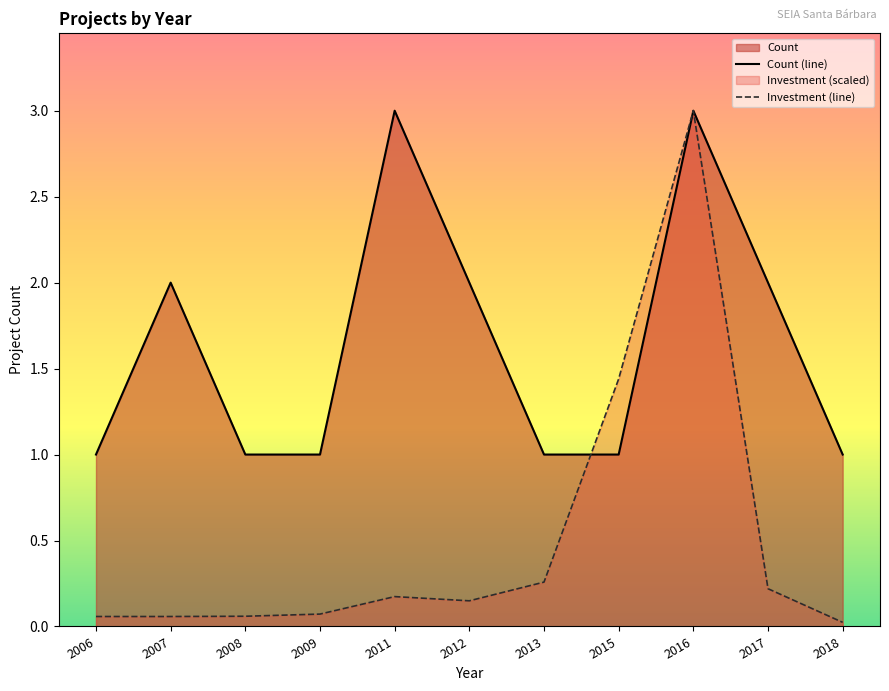

Reading right to left, list all the values displayed in this chart.

Count (line): 2018=1.0	2017=2.0	2016=3.0	2015=1.0	2013=1.0	2012=2.0	2011=3.0	2009=1.0	2008=1.0	2007=2.0	2006=1.0
Investment (line): 2018=0.0	2017=0.2	2016=3.0	2015=1.4	2013=0.3	2012=0.1	2011=0.2	2009=0.1	2008=0.1	2007=0.1	2006=0.1